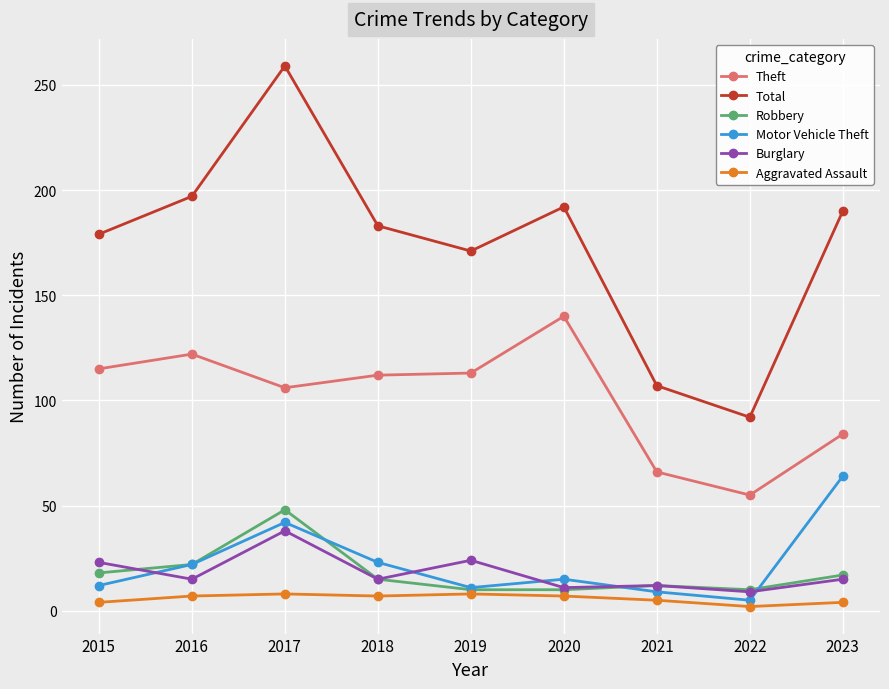

What are all the series names shown in the legend?

Theft, Total, Robbery, Motor Vehicle Theft, Burglary, Aggravated Assault